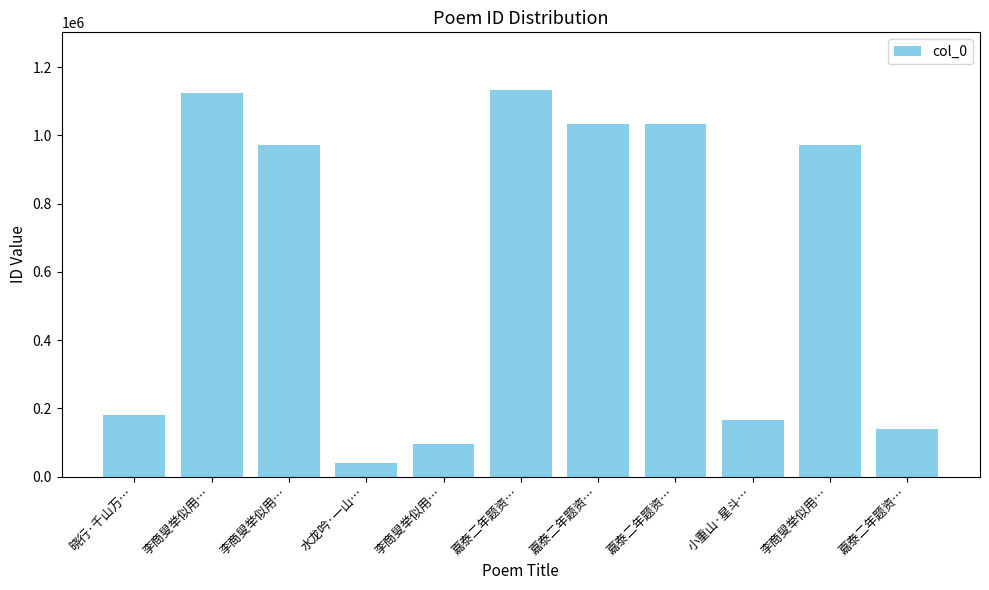

How many bars are there in total?

11